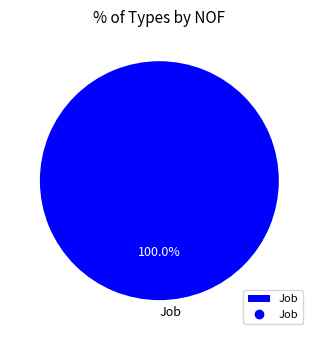

To the nearest percent, what portion does Job represent?

100%